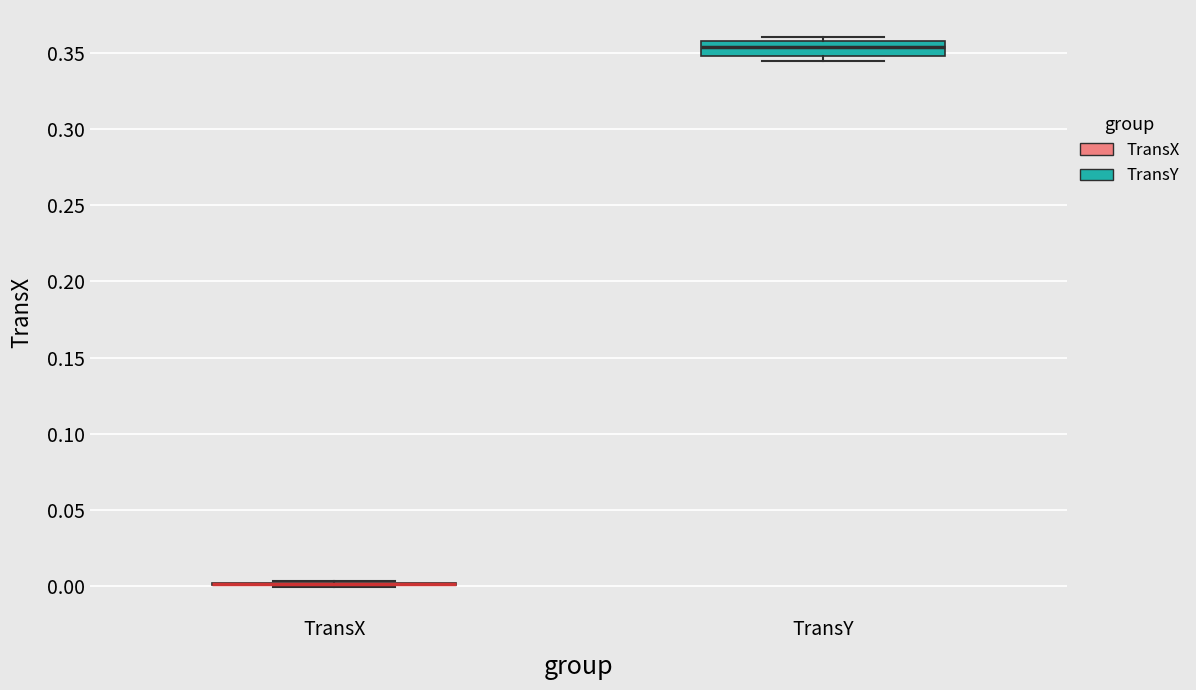

Reading left to right, read every box against the y-axis: the position of its median line, the range the box covers, and the ends of its whiskers. The values are not printed on the chart, so give them approximately, as read against the axis.

TransX: box collapsed to a line at 0.000, whiskers 0.000 to 0.005
TransY: median 0.355, box 0.350 to 0.360, whiskers 0.345 to 0.360 (just above the box's upper edge)